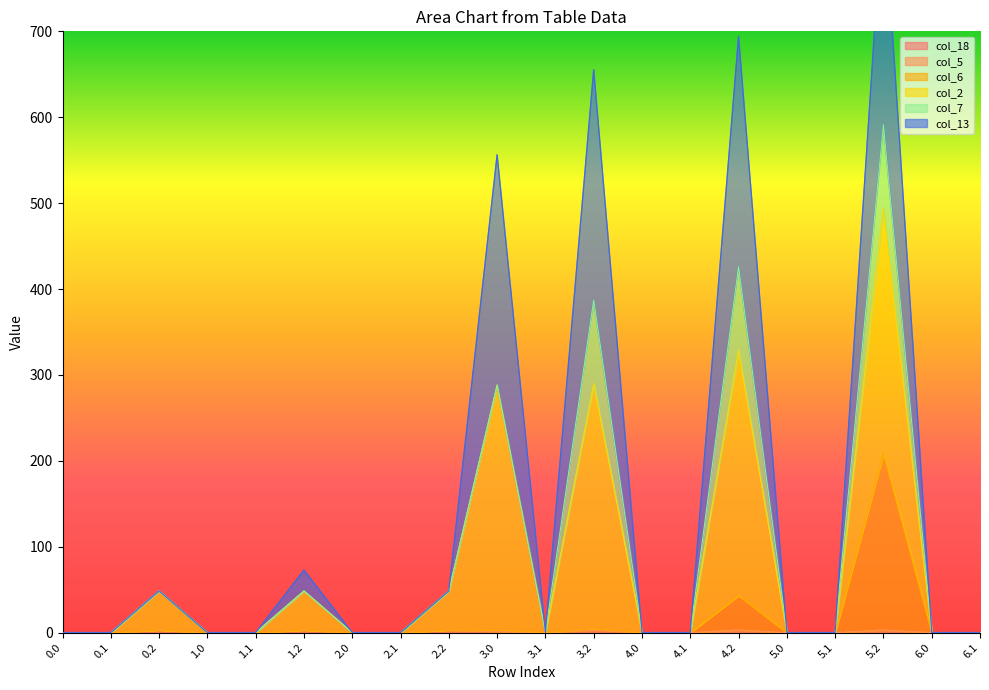

What is the difference between the maximum and minimum values in the col_5 series?

3.0